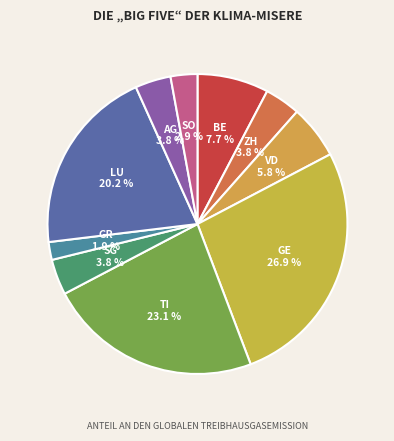

Does any single category account for the majority?

No